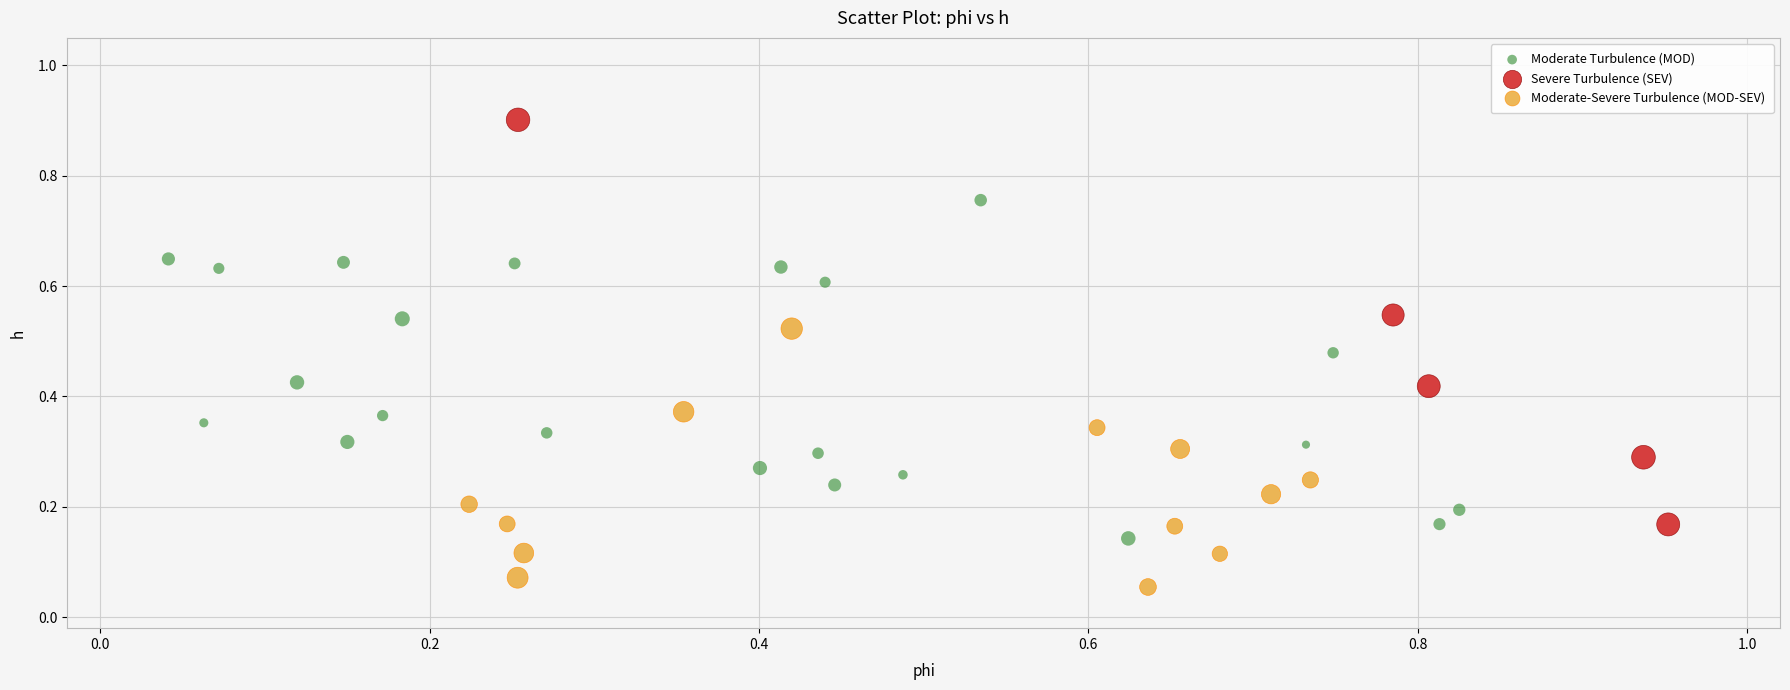

Which series reaches the maximum Y coordinate?

Severe Turbulence (SEV)